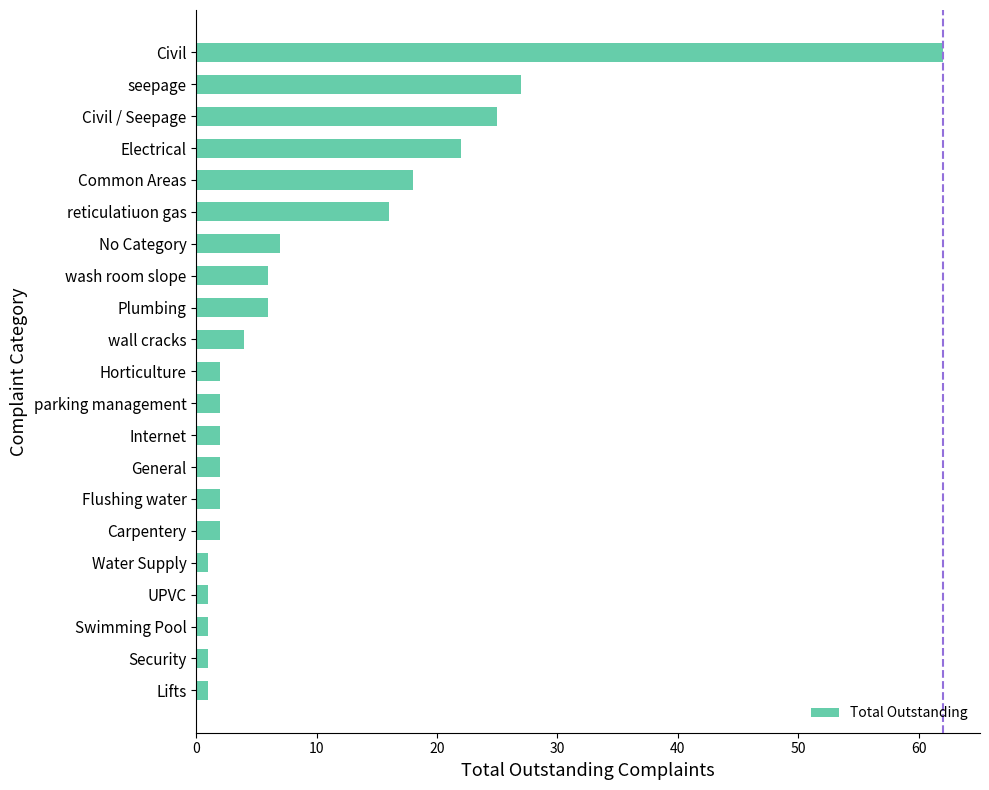

Between Plumbing and Horticulture, which is larger?

Plumbing